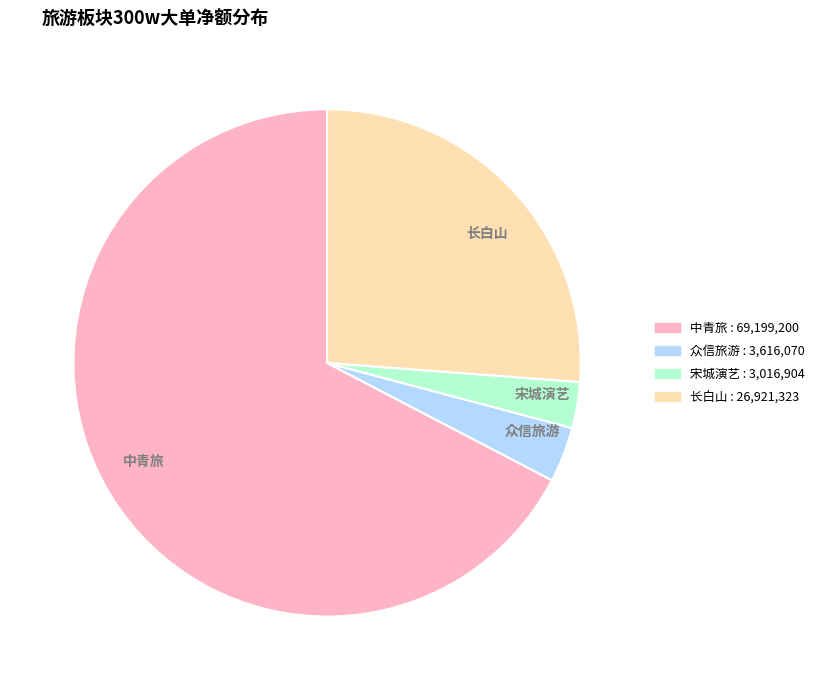

Between 中青旅 and 众信旅游, which is larger?

中青旅